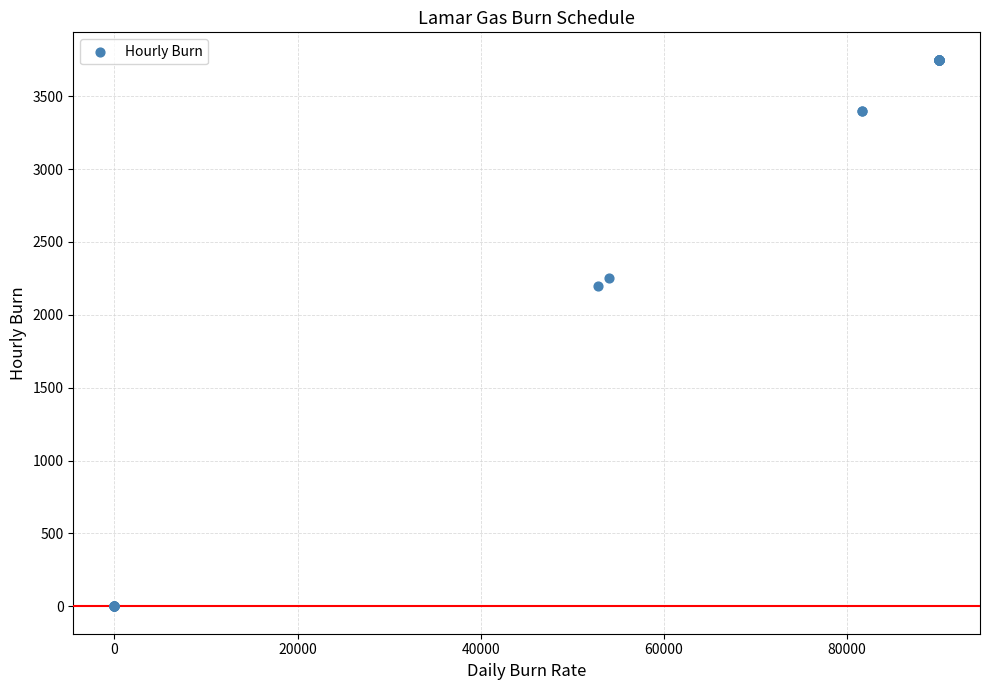

What Y value in the scatter plot is closest to 1875?

2200